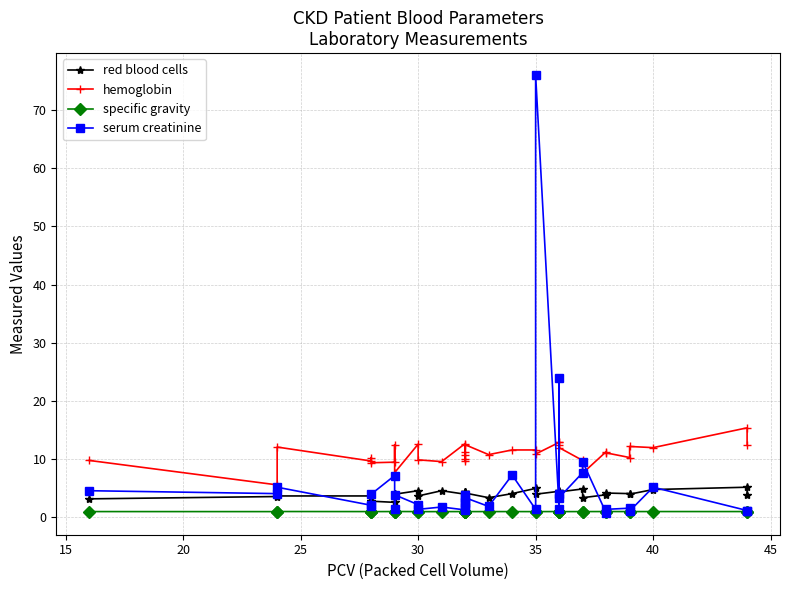

Does the chart have visible grid lines?

Yes